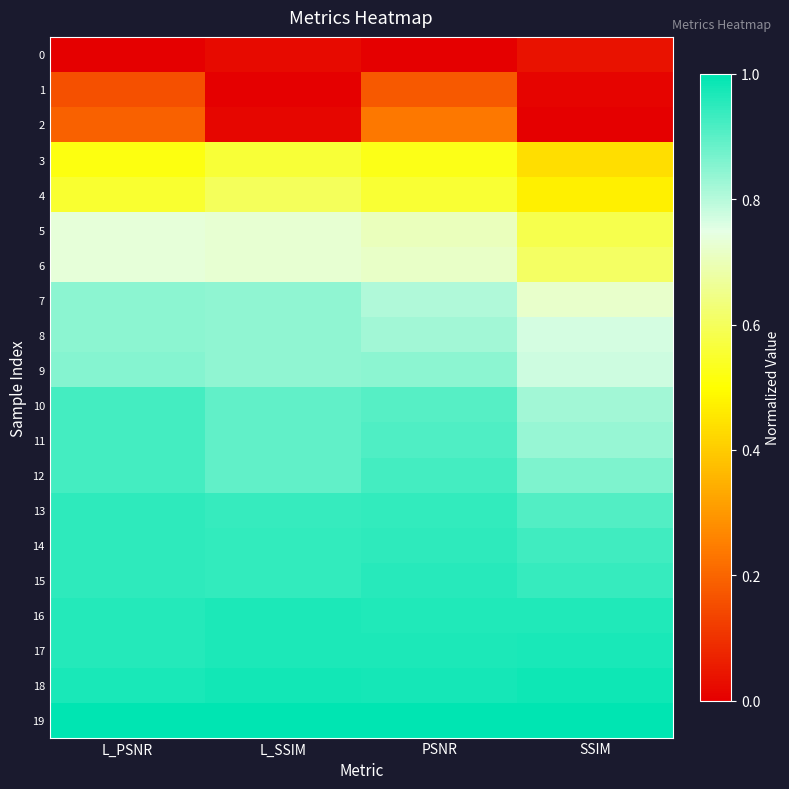

Reading left to right, transcribe all the data shown in this chart.

0: L_PSNR=0.0	L_SSIM=0.0	PSNR=0.0	SSIM=0.0
1: L_PSNR=0.2	L_SSIM=0.0	PSNR=0.2	SSIM=0.0
2: L_PSNR=0.2	L_SSIM=0.0	PSNR=0.2	SSIM=0.0
3: L_PSNR=0.5	L_SSIM=0.6	PSNR=0.5	SSIM=0.4
4: L_PSNR=0.6	L_SSIM=0.6	PSNR=0.6	SSIM=0.5
5: L_PSNR=0.7	L_SSIM=0.7	PSNR=0.7	SSIM=0.6
6: L_PSNR=0.7	L_SSIM=0.7	PSNR=0.7	SSIM=0.6
7: L_PSNR=0.8	L_SSIM=0.8	PSNR=0.8	SSIM=0.7
8: L_PSNR=0.8	L_SSIM=0.8	PSNR=0.8	SSIM=0.8
9: L_PSNR=0.9	L_SSIM=0.8	PSNR=0.8	SSIM=0.8
10: L_PSNR=0.9	L_SSIM=0.9	PSNR=0.9	SSIM=0.8
11: L_PSNR=0.9	L_SSIM=0.9	PSNR=0.9	SSIM=0.8
12: L_PSNR=0.9	L_SSIM=0.9	PSNR=0.9	SSIM=0.9
13: L_PSNR=0.9	L_SSIM=0.9	PSNR=0.9	SSIM=0.9
14: L_PSNR=0.9	L_SSIM=0.9	PSNR=0.9	SSIM=0.9
15: L_PSNR=0.9	L_SSIM=0.9	PSNR=1.0	SSIM=0.9
16: L_PSNR=1.0	L_SSIM=1.0	PSNR=1.0	SSIM=1.0
17: L_PSNR=1.0	L_SSIM=1.0	PSNR=1.0	SSIM=1.0
18: L_PSNR=1.0	L_SSIM=1.0	PSNR=1.0	SSIM=1.0
19: L_PSNR=1.0	L_SSIM=1.0	PSNR=1.0	SSIM=1.0